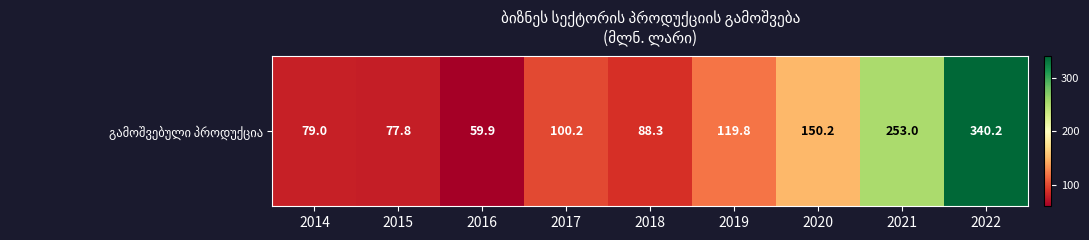

At which label does the data first exceed 100?

2017